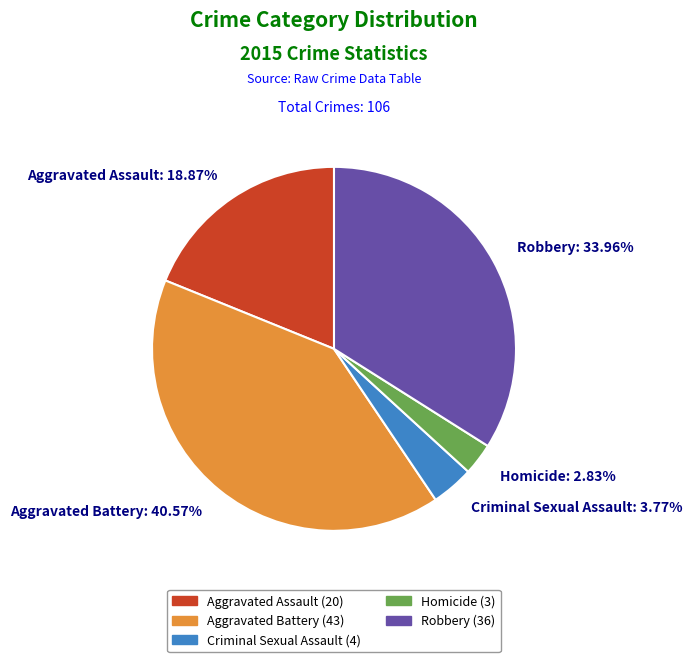

Between Homicide: 2.83% and Robbery: 33.96%, which is larger?

Robbery: 33.96%